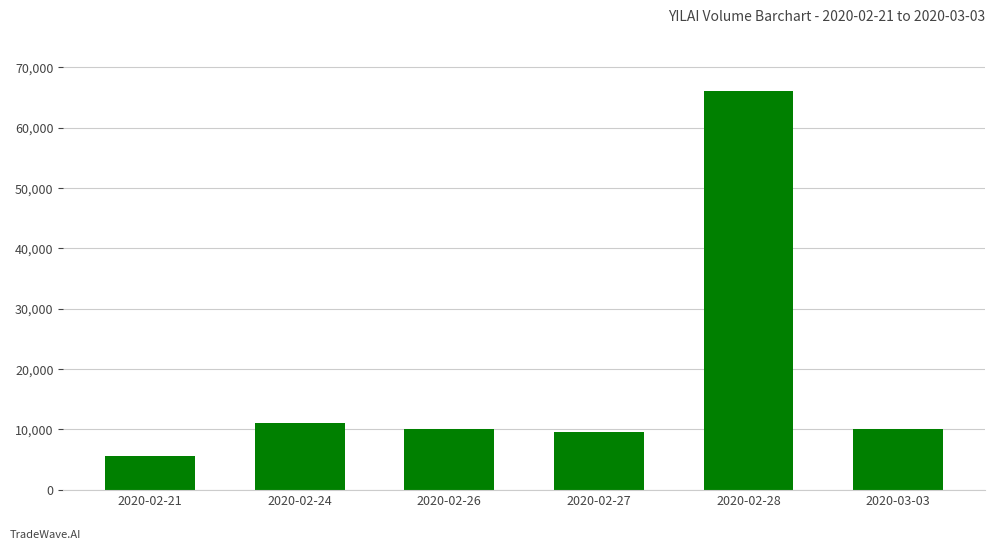

What is the label of the 4th bar from the right?

2020-02-26